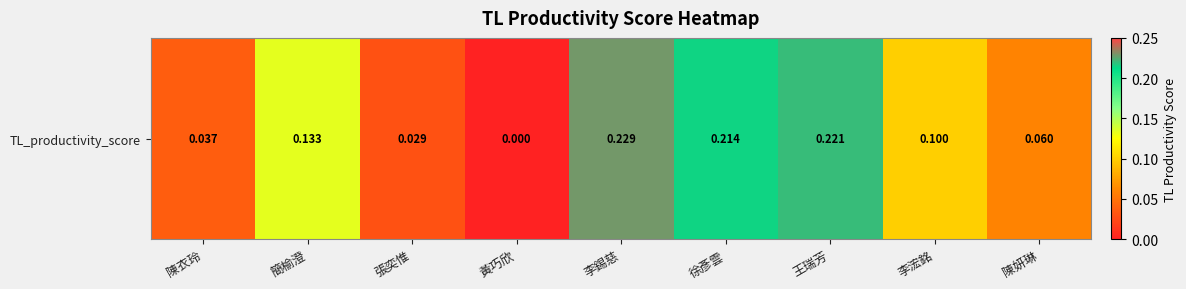

The value at 黃巧欣 is 0.0. True or false?

True